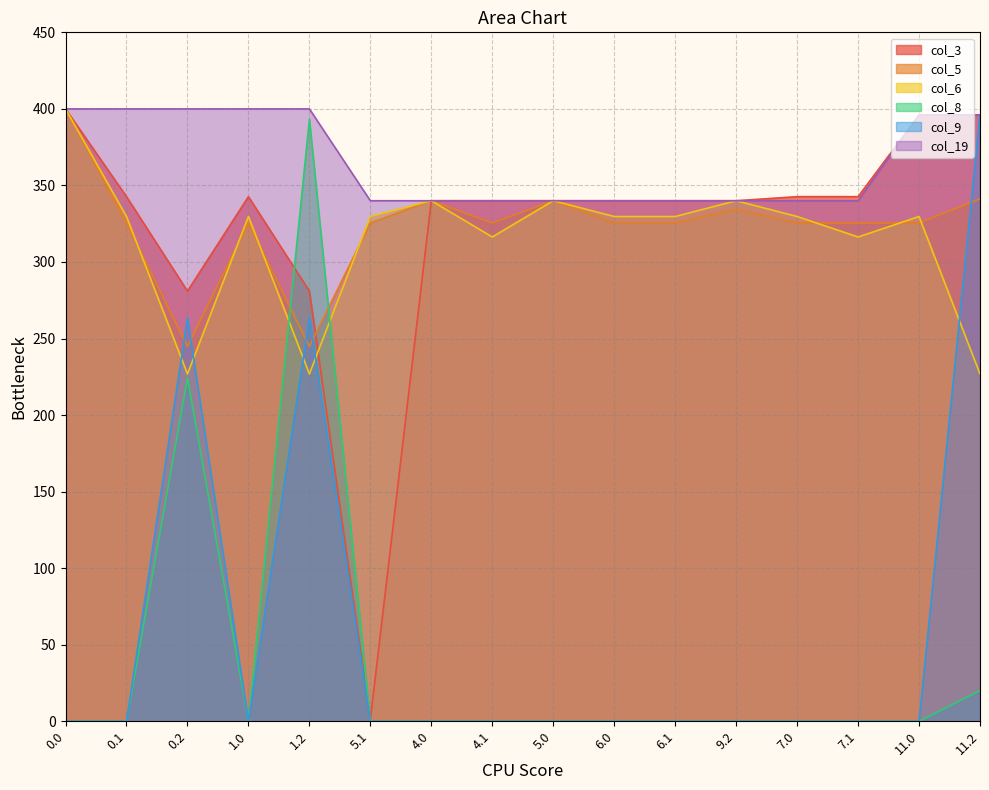

Reading right to left, list all the values displayed in this chart.

col_3: 396.0	396.0	342.7	342.7	340.0	340.0	340.0	340.0	340.0	340.0	1.2	281.0	342.7	281.0	342.7	400.0
col_5: 341.3	325.5	325.5	325.5	334.4	325.5	325.5	340.0	325.5	340.0	325.5	244.8	325.5	244.8	325.5	400.0
col_6: 226.9	329.7	316.3	329.7	340.0	329.7	329.7	340.0	316.3	340.0	329.7	226.9	329.7	226.9	329.7	400.0
col_8: 20.1	0.0	0.0	0.0	0.0	0.0	0.0	0.0	0.0	0.0	0.0	393.1	0.0	224.3	0.0	0.0
col_9: 396.0	0.0	0.0	0.0	0.0	0.0	0.0	0.0	0.0	0.0	0.0	263.6	0.0	263.6	0.0	0.0
col_19: 396.0	396.0	340.0	340.0	340.0	340.0	340.0	340.0	340.0	340.0	340.0	400.0	400.0	400.0	400.0	400.0